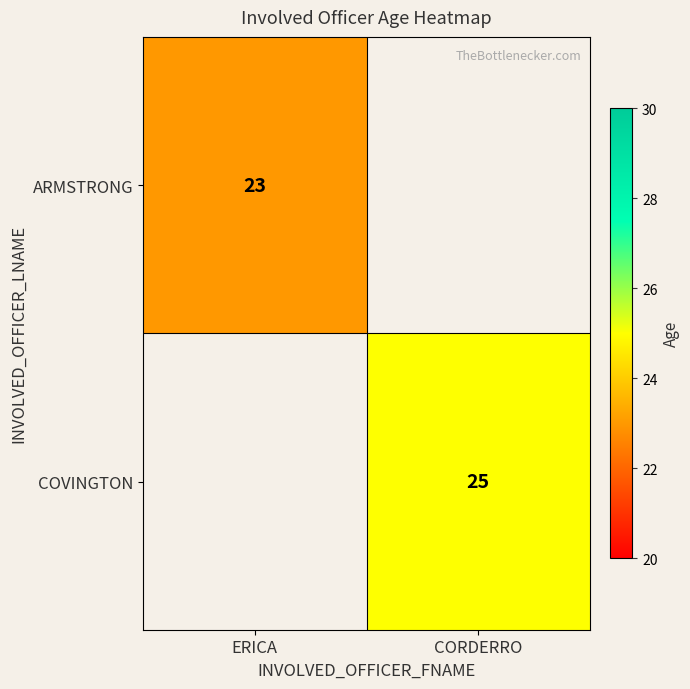

At which category does the chart reach its minimum across all series?

ERICA